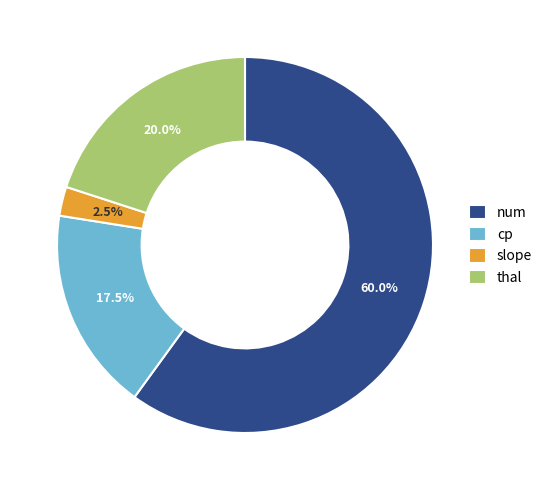

To the nearest percent, what is the average slice percentage?

25%